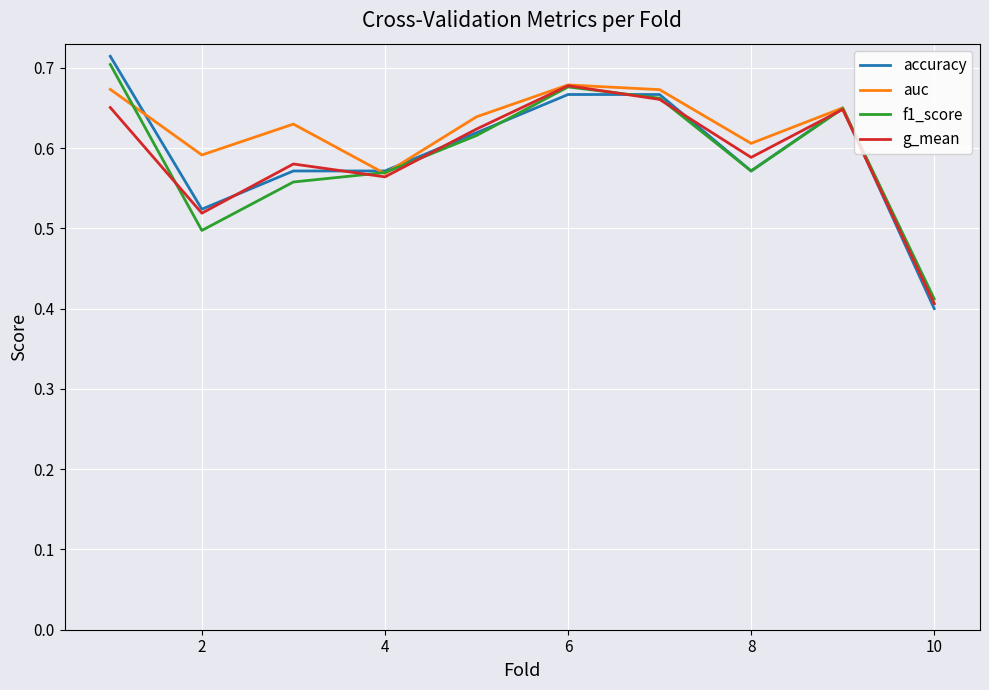

What is the difference between the second highest and minimum values in the accuracy series?

0.3